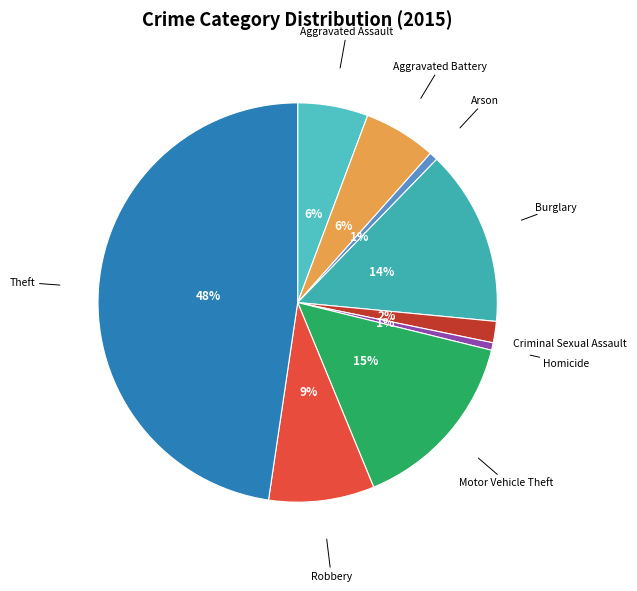

To the nearest percent, what portion does Robbery represent?

9%